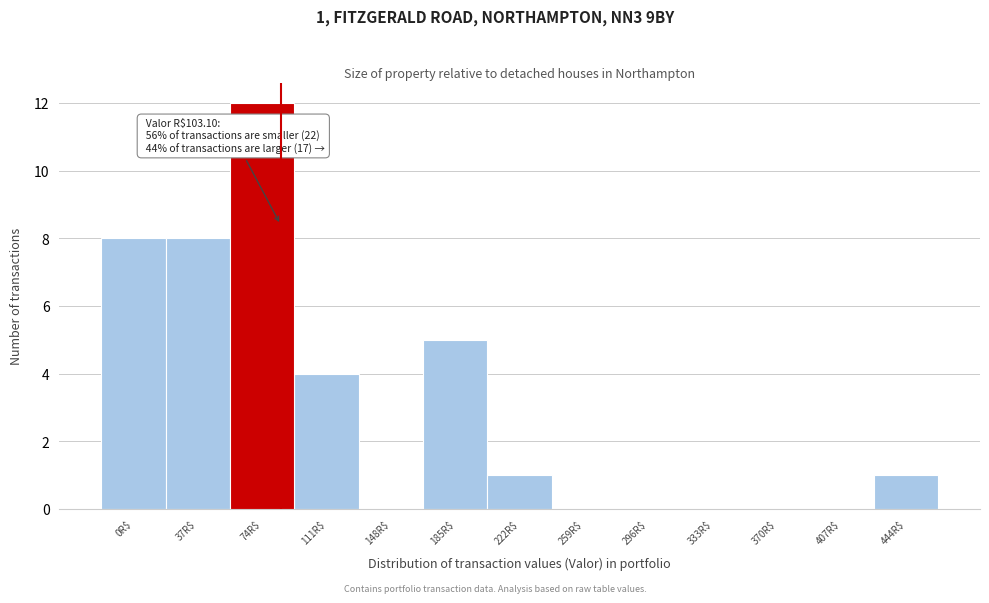

Which label corresponds to the largest value in the chart?

74R$